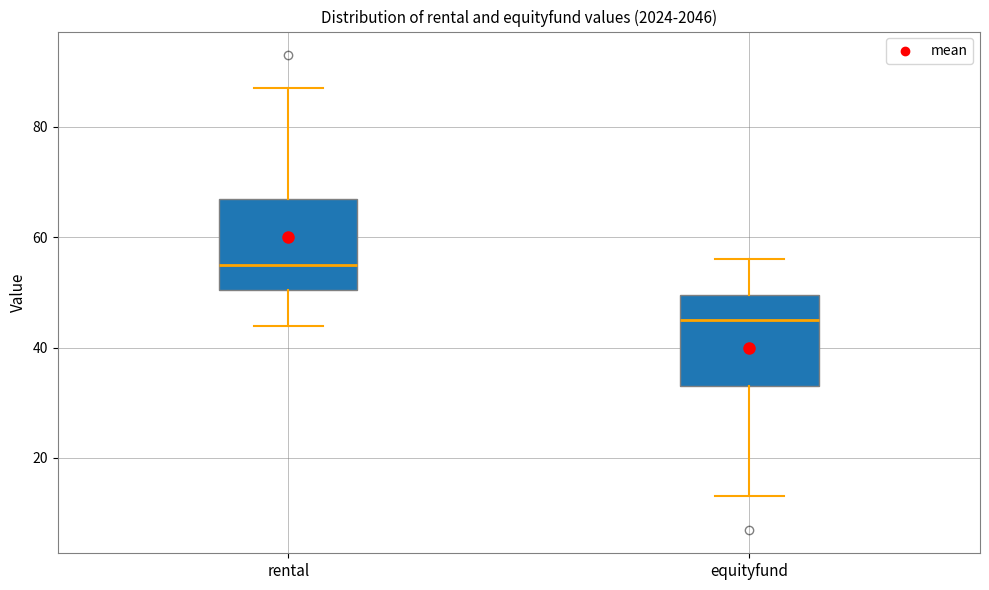

Where does the upper whisker of the box for equityfund end on the y-axis? The values are not printed on the chart, so give them approximately, as read against the axis.

56